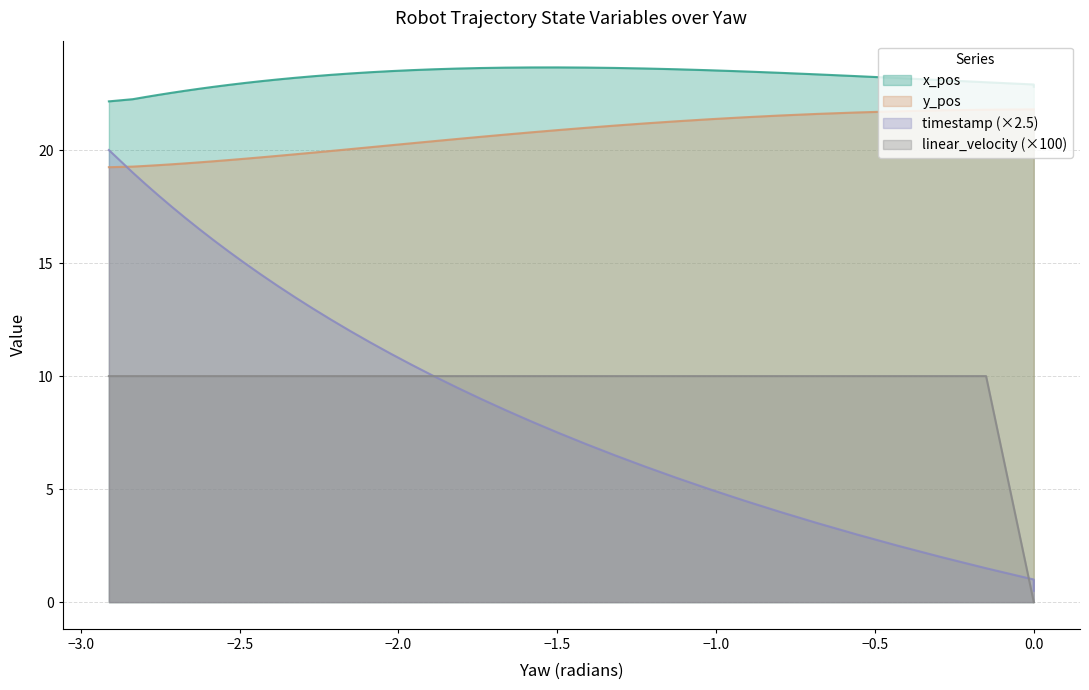

True or false: linear_velocity and y_pos intersect in this chart.

False